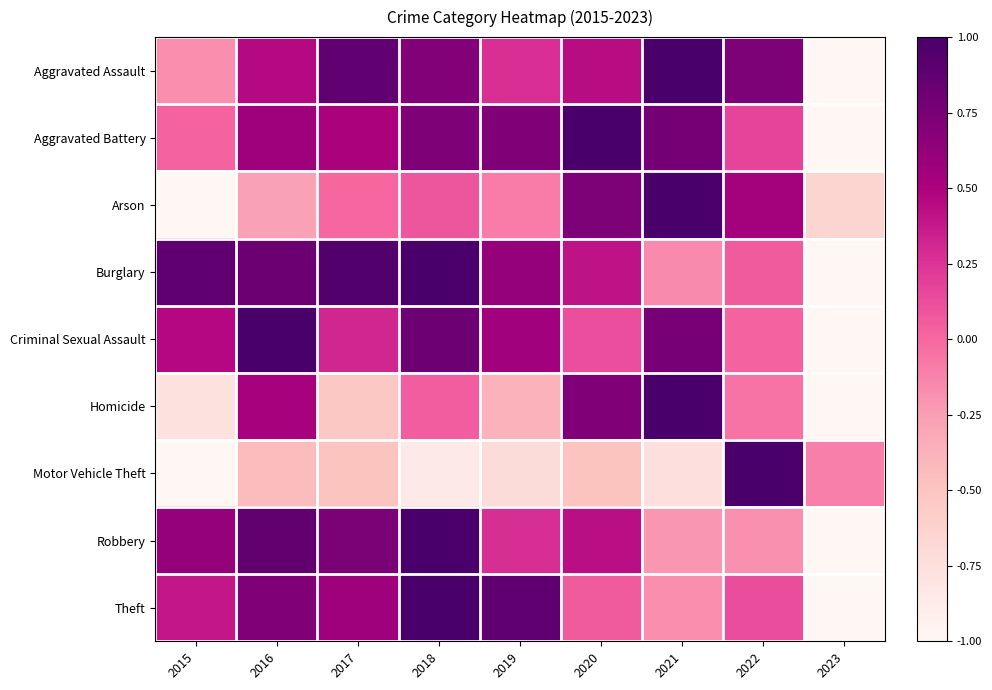

Which category has the highest value across all series?

2021